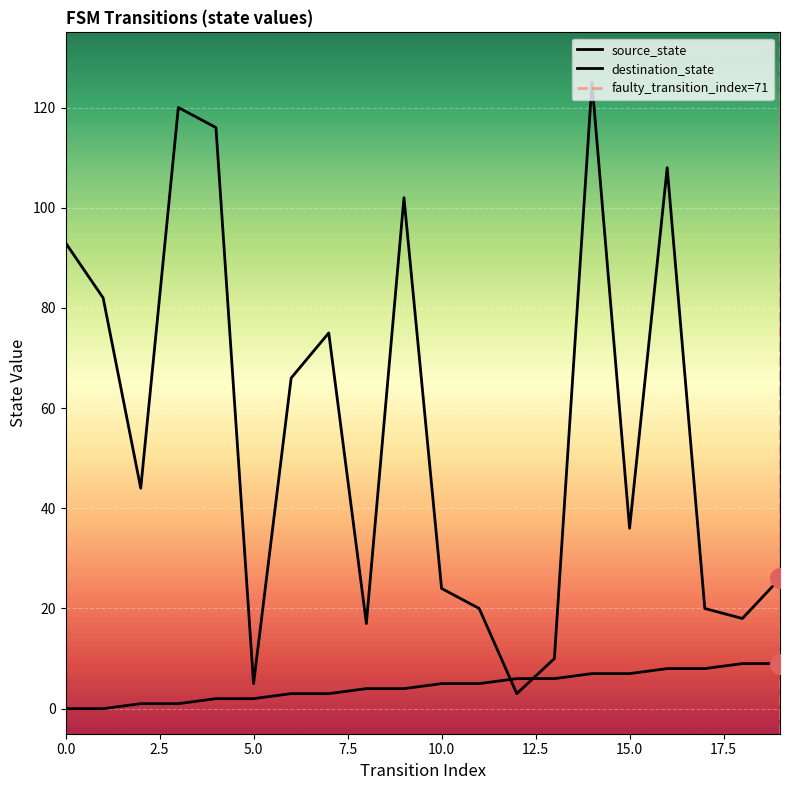

What is the total value across all series at 8?

21